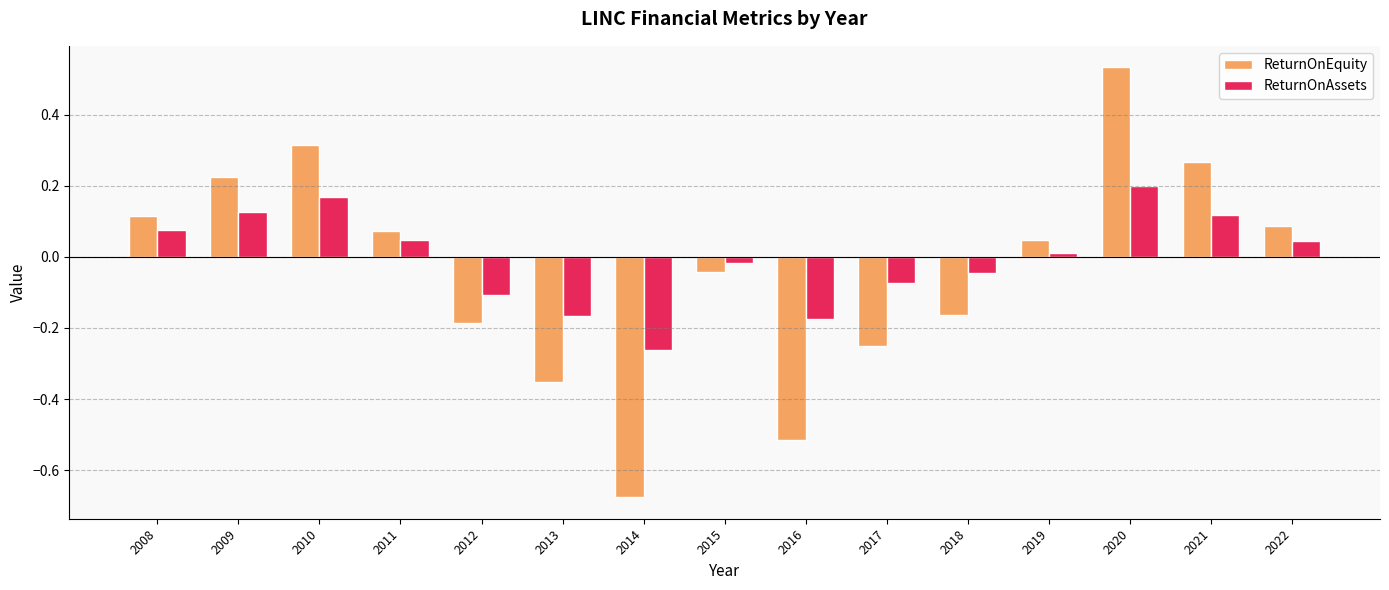

At which category is the sum across all series the highest?

2020